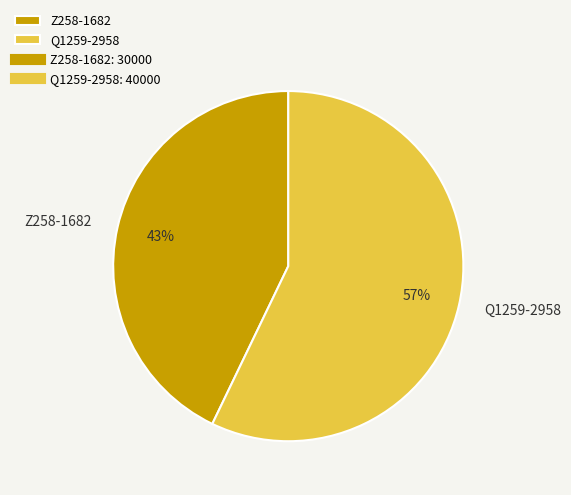

How many segments does this pie chart have?

2